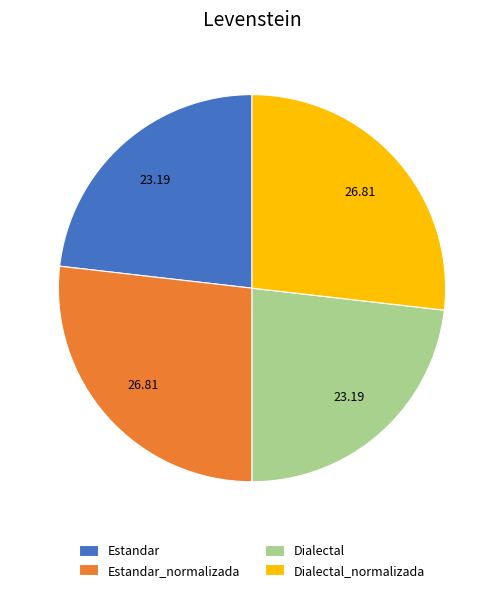

What is the ratio of the value at Dialectal to the value at Dialectal_normalizada?

0.9